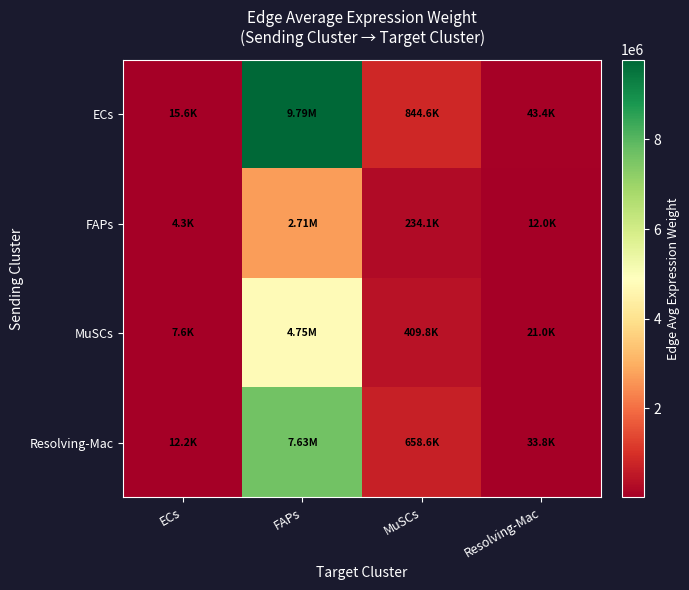

Rank the series at Resolving-Mac from highest to lowest value.

ECs, Resolving-Mac, MuSCs, FAPs